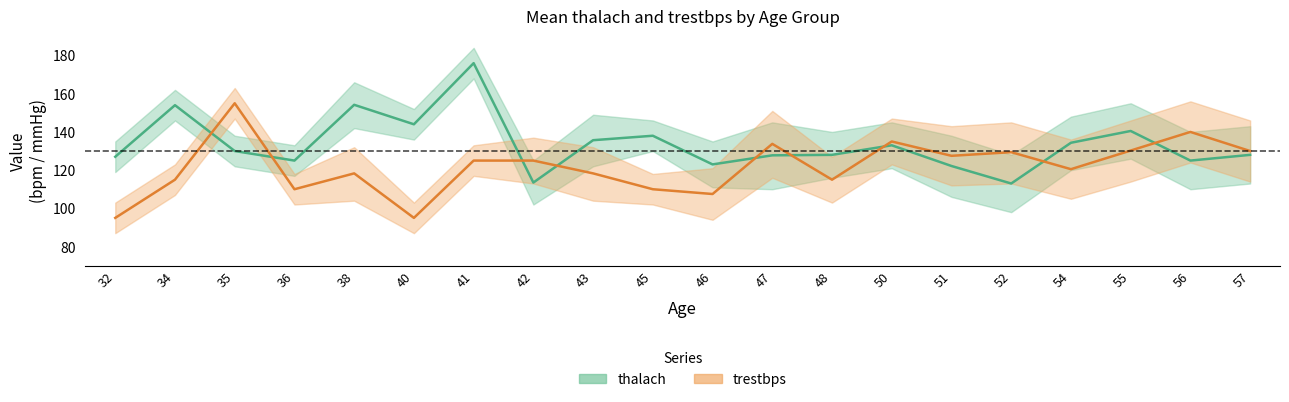

At which category does trestbps (mean) reach its first local valley?

36